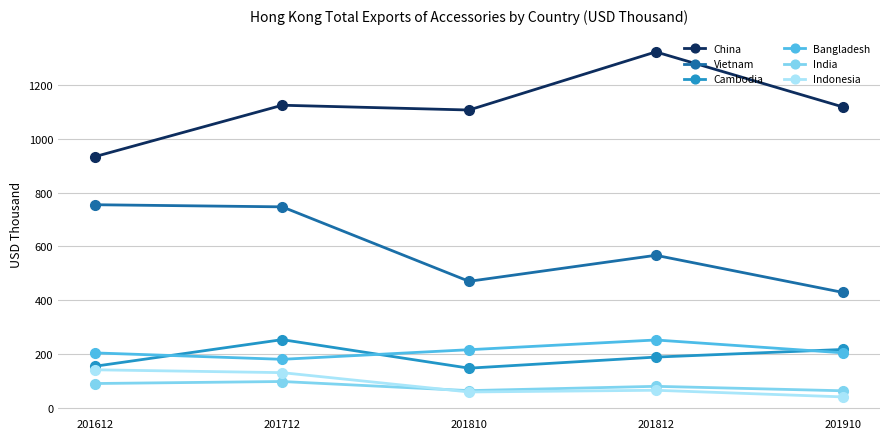

What is the average value of the India series?

79.8